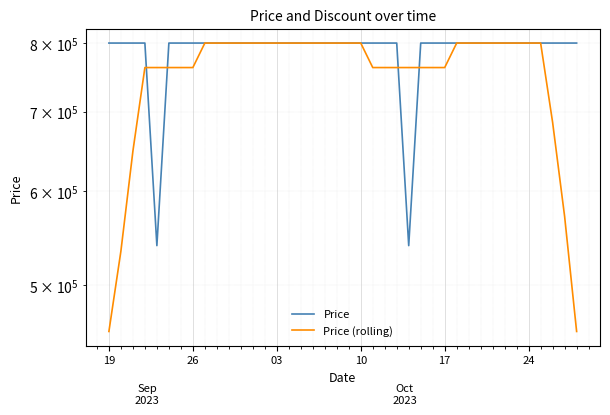

What is the difference between the maximum and minimum values in the Price series?

260000.0